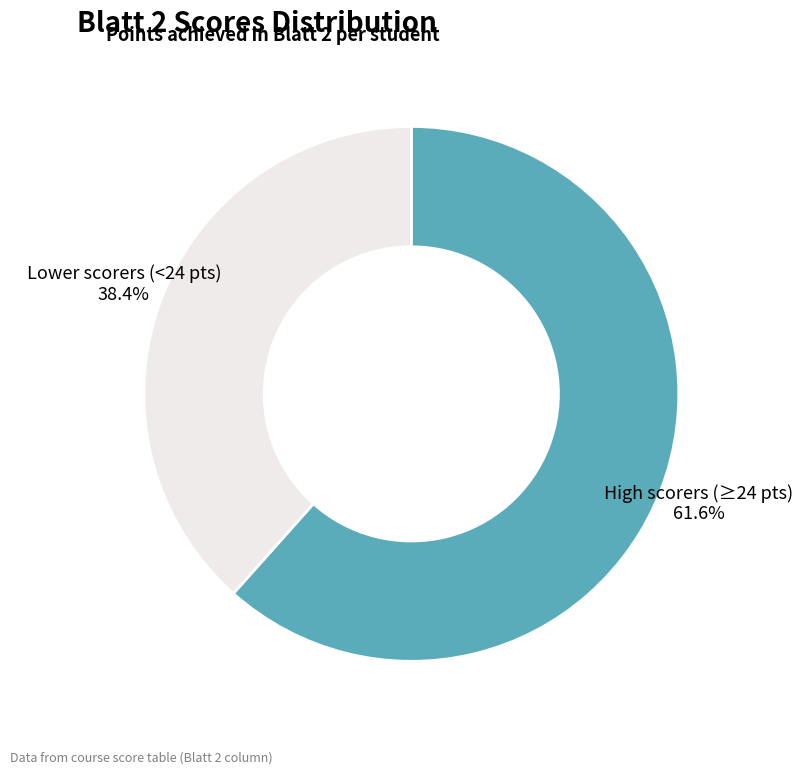

Is there a majority slice in this chart?

Yes